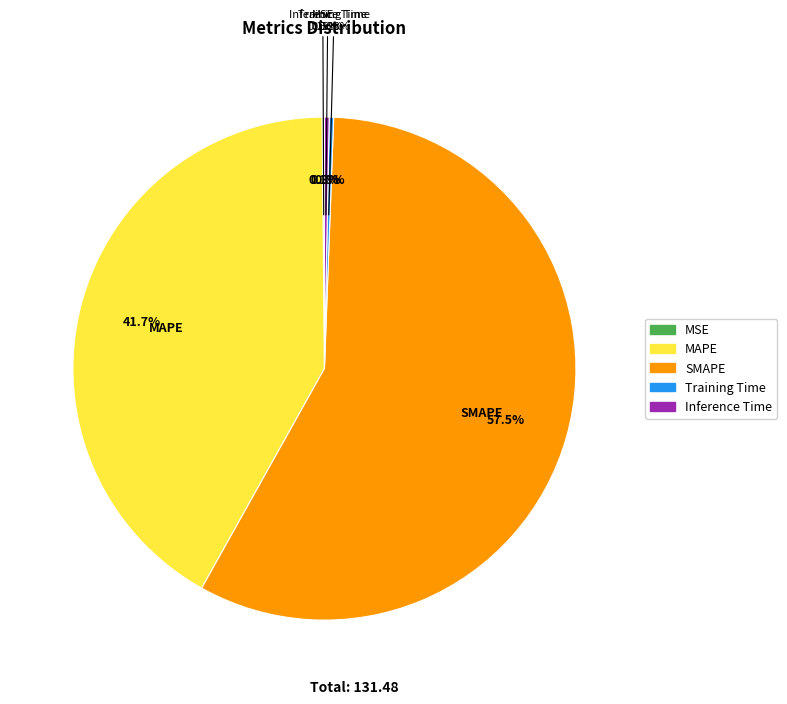

Does any single category account for the majority?

Yes